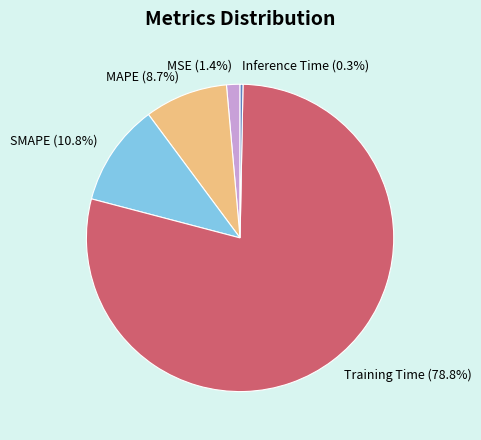

Which category has the biggest portion of the pie?

Training Time